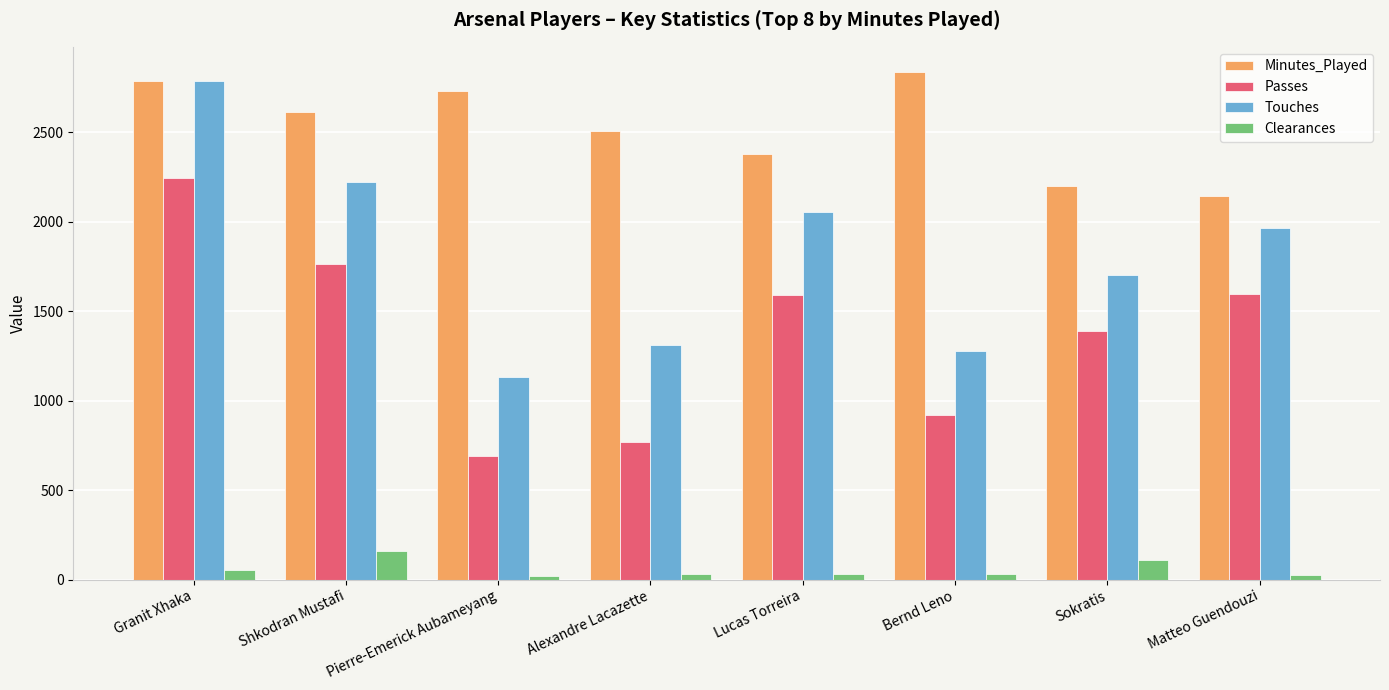

How many data points in Minutes_Played are less than 2615?

4